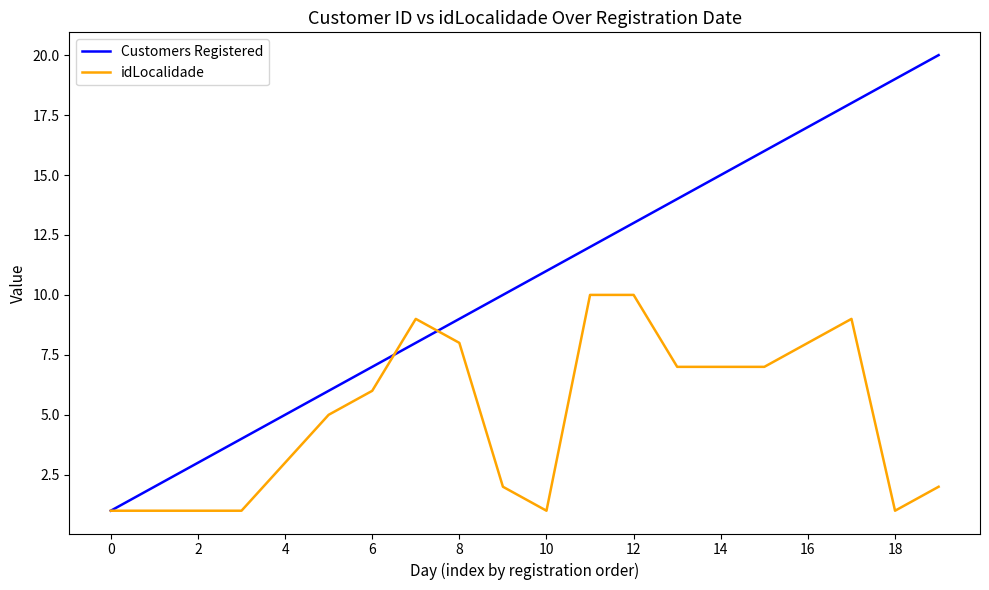

What is the greatest value displayed?

20